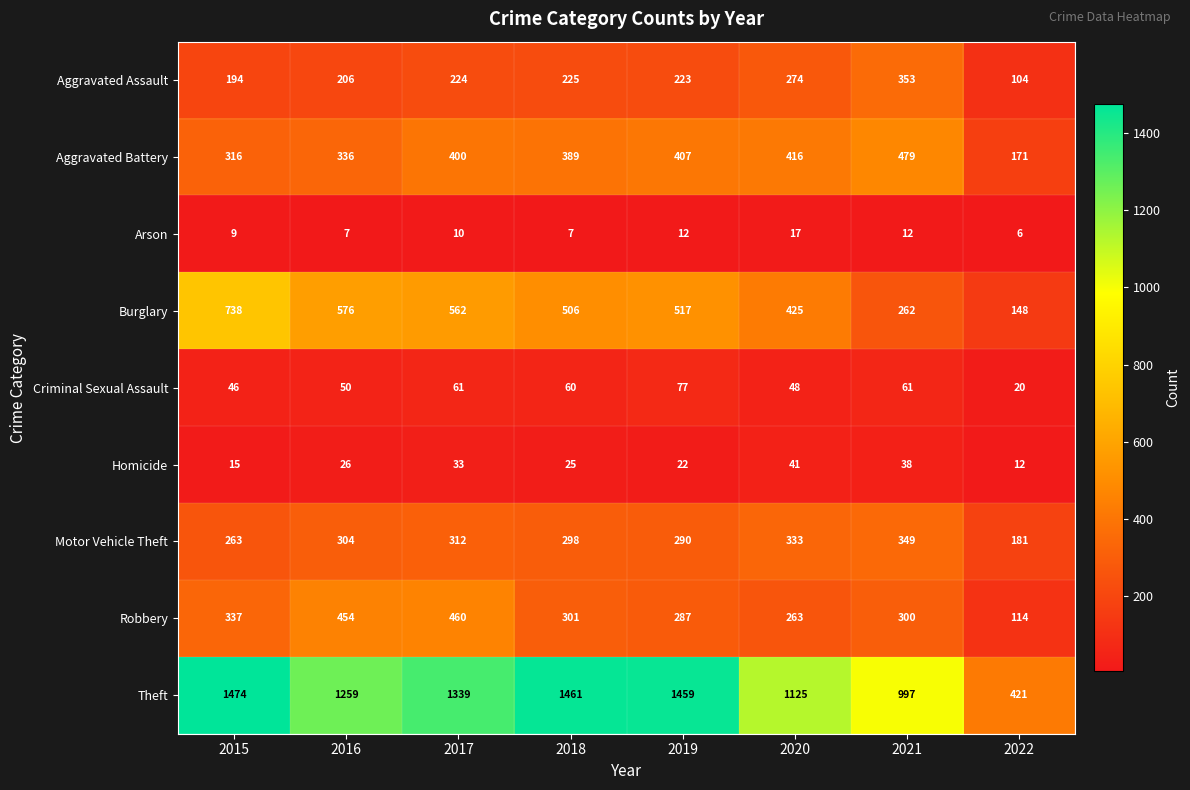

The Arson series shows 3 at 2017. True or false?

False